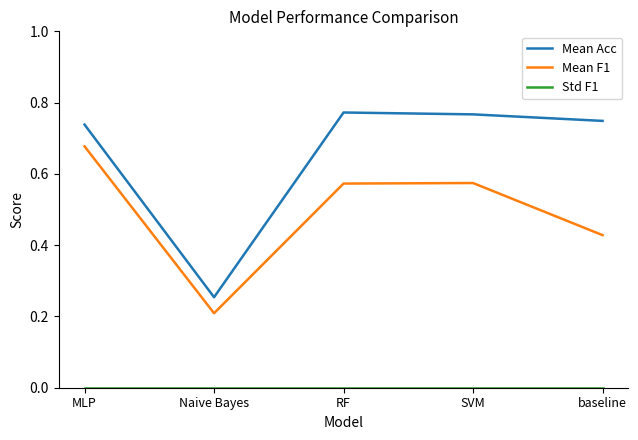

Which series has the widest spread of values?

Mean Acc